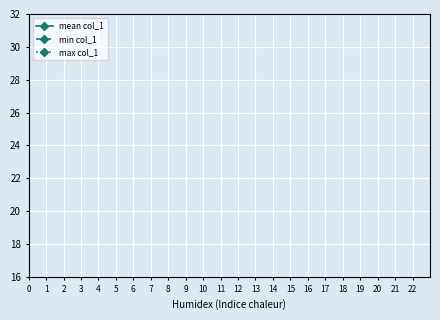

What are all the series names shown in the legend?

mean col_1, min col_1, max col_1